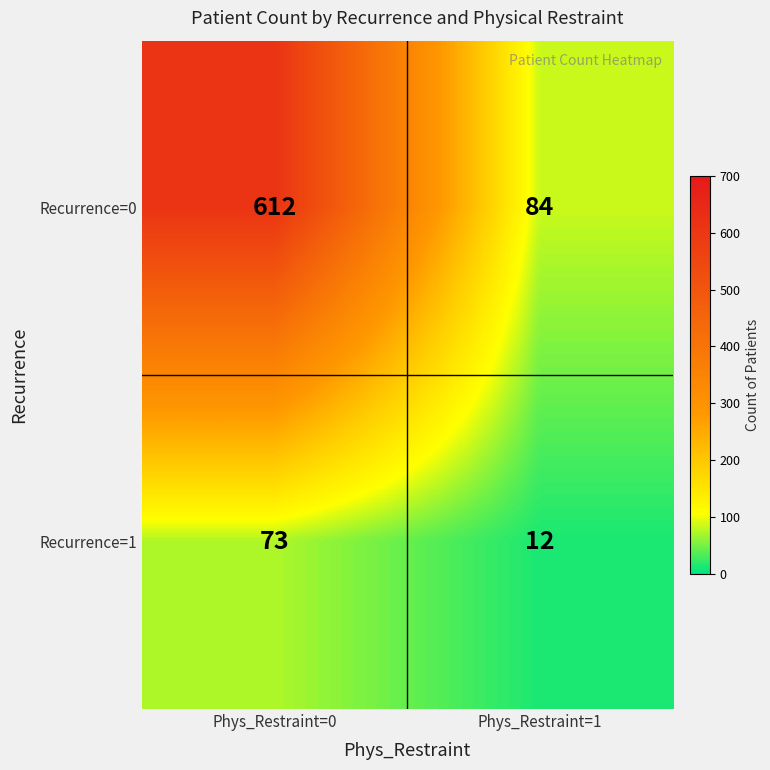

What is the maximum value for Recurrence=0?

612